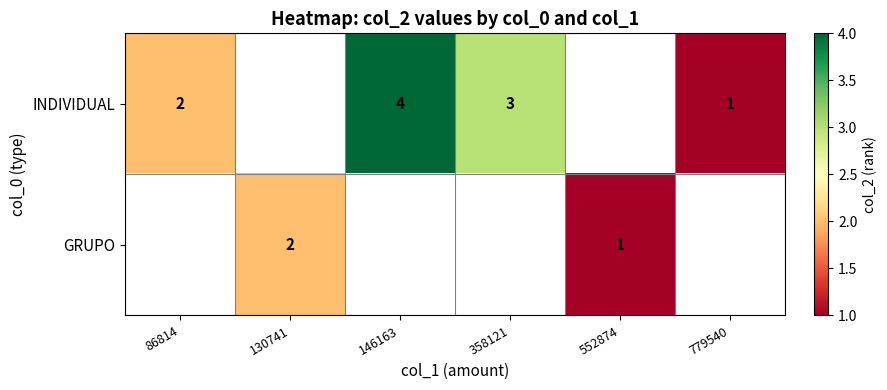

How many series are shown in this chart?

2